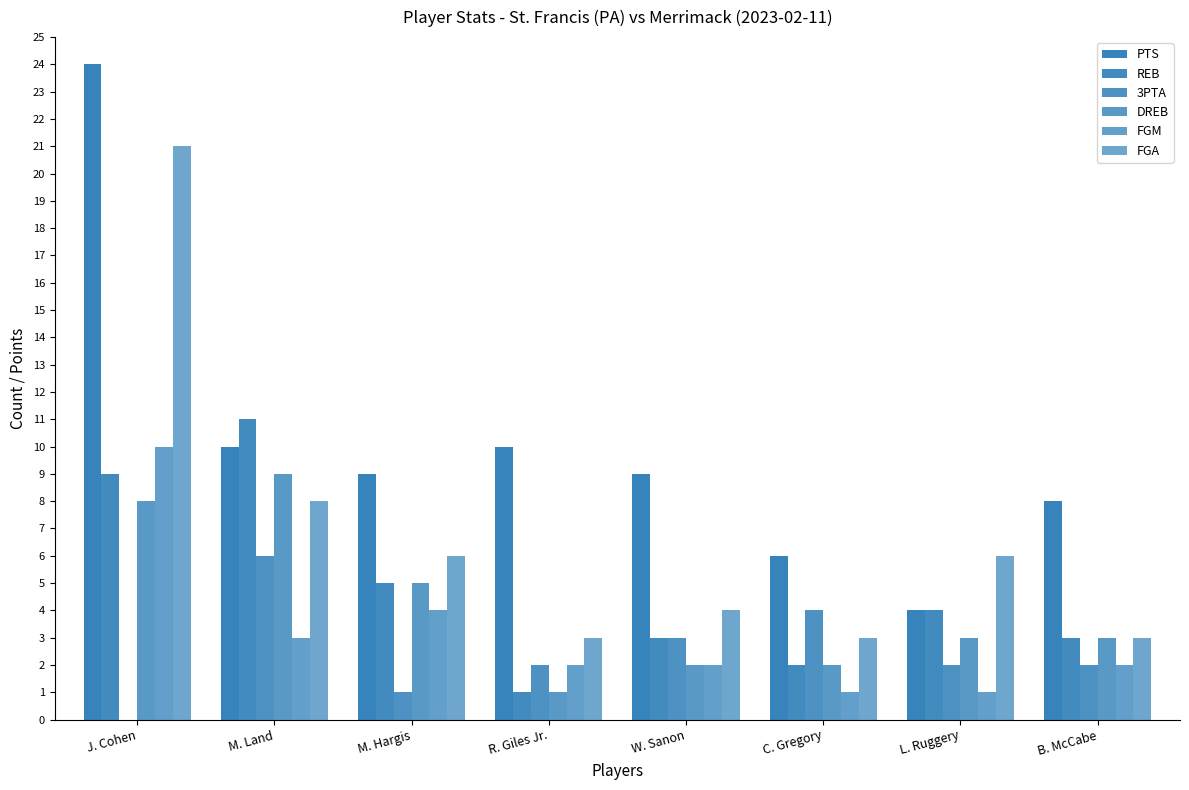

How many groups of bars are there?

8